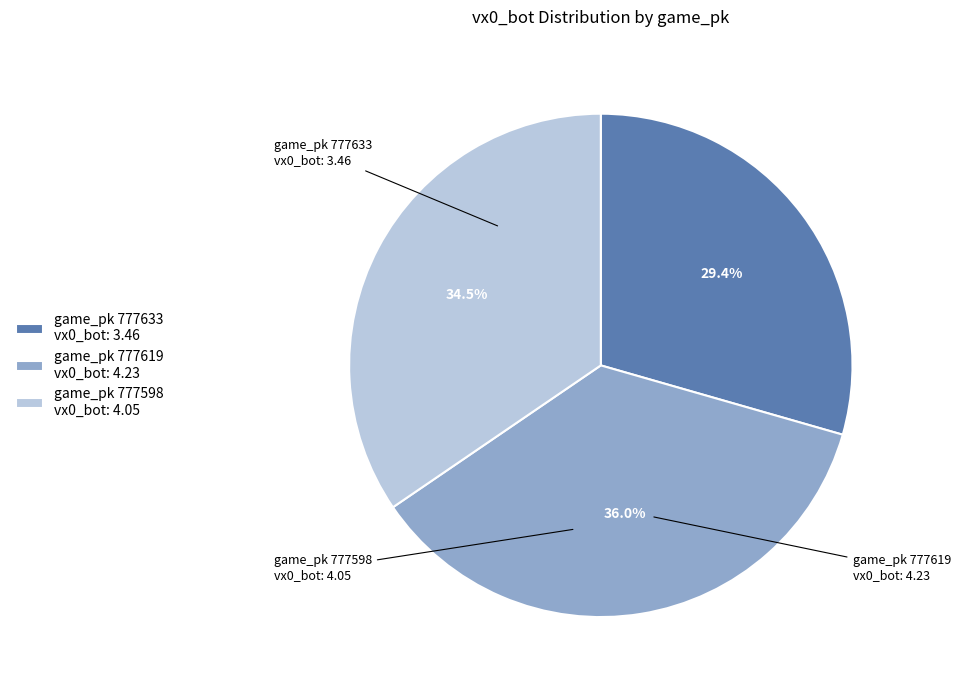

What portion of the pie excludes game_pk 777598 vx0_bot: 4.05?

65.5%